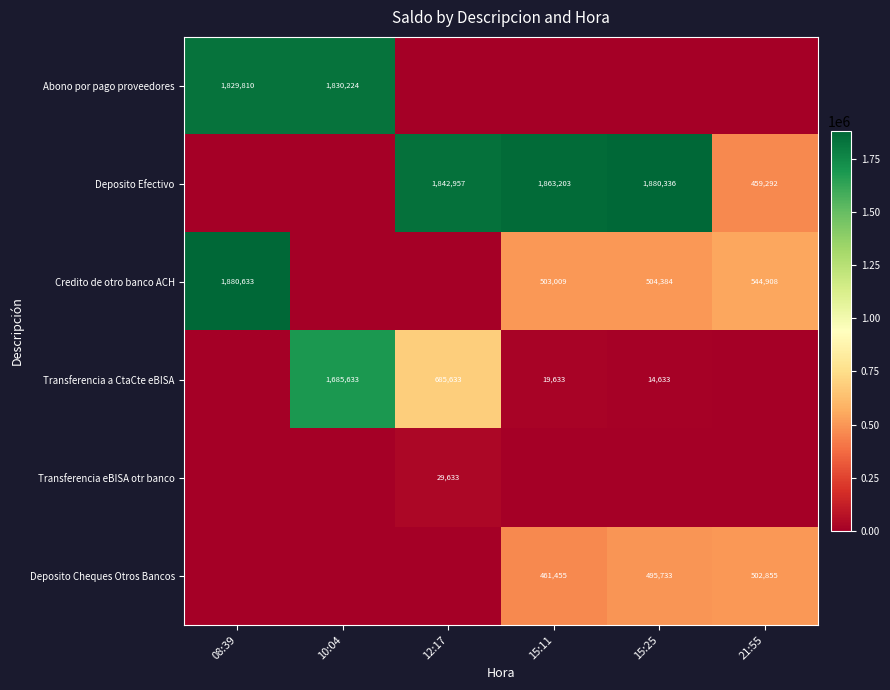

True or false: Deposito Efectivo has a value of 459292 at 21:55.

True